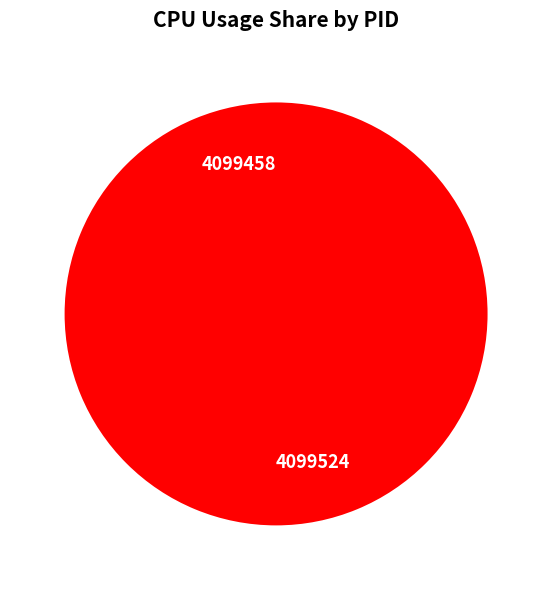

To the nearest percent, what is the difference between the 4099458 and 4099524 slice percentages?

100%